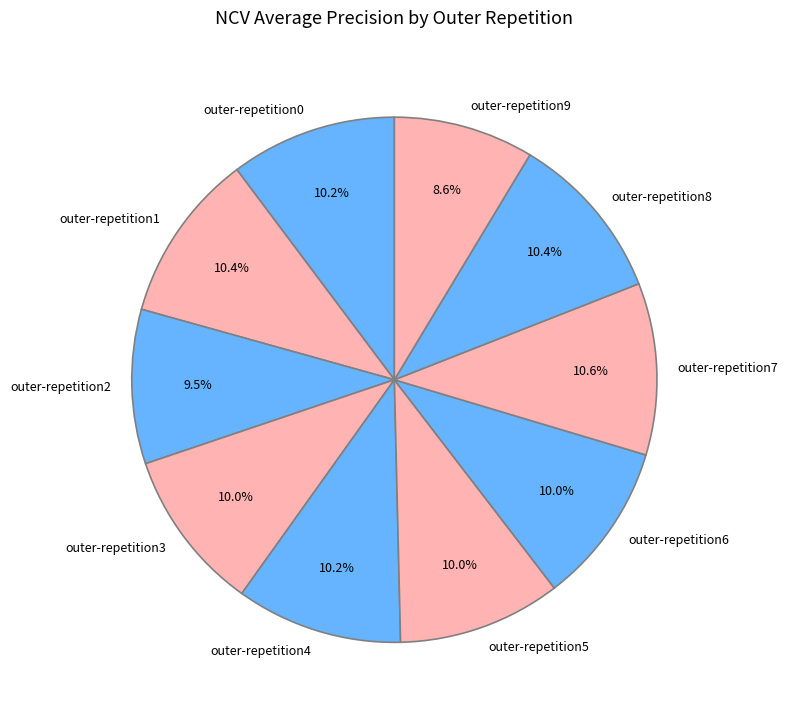

Does outer-repetition3 represent more than half of the total?

No